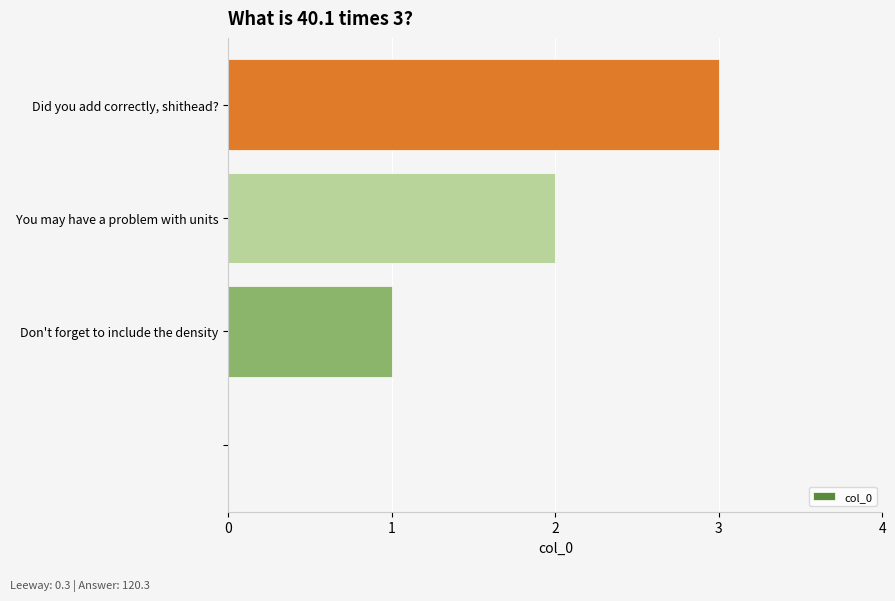

What is the sum of all values?

6